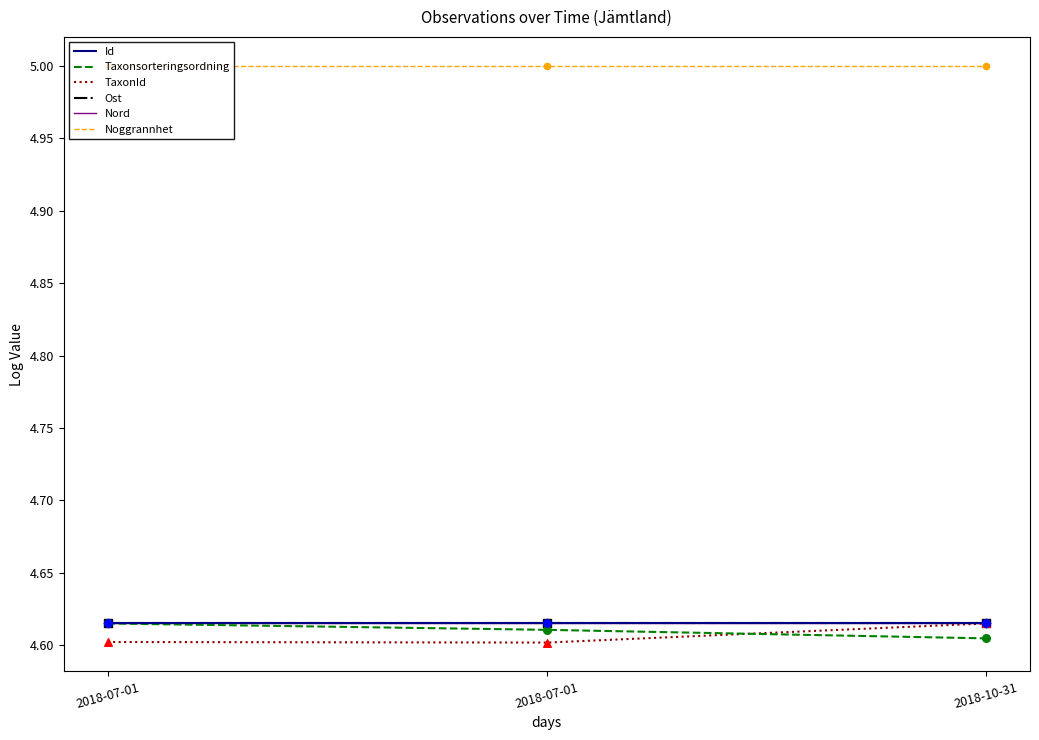

What are all the series names shown in the legend?

Id, Taxonsorteringsordning, TaxonId, Ost, Nord, Noggrannhet